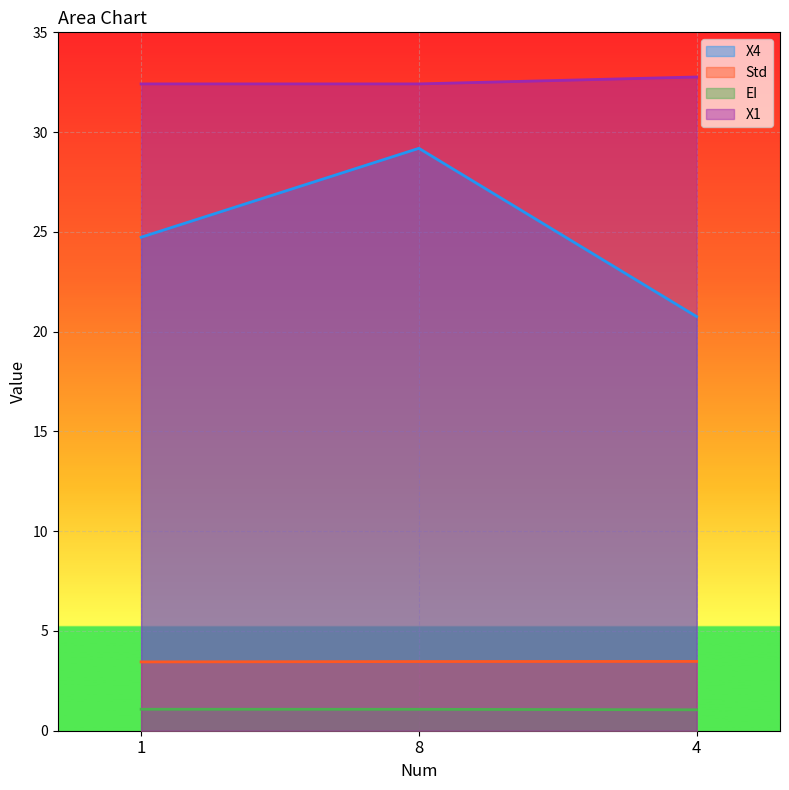

Between 8 and 4, which series saw the biggest shift?

X4